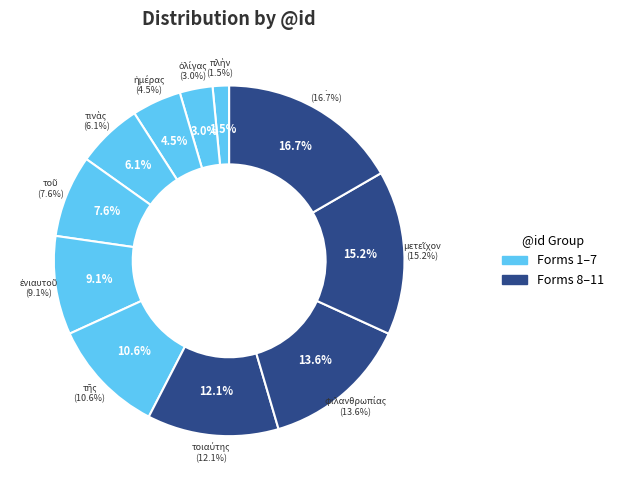

Which category has the smallest portion of the pie?

πλὴν